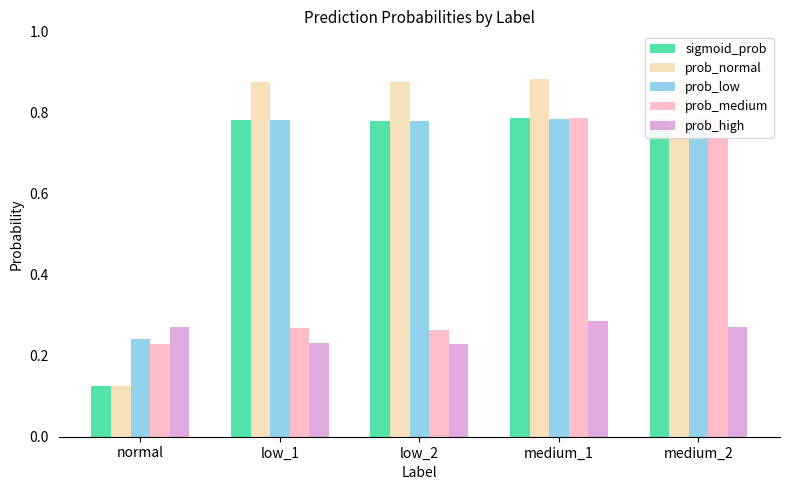

How many prob_normal values are between 0 and 1?

5